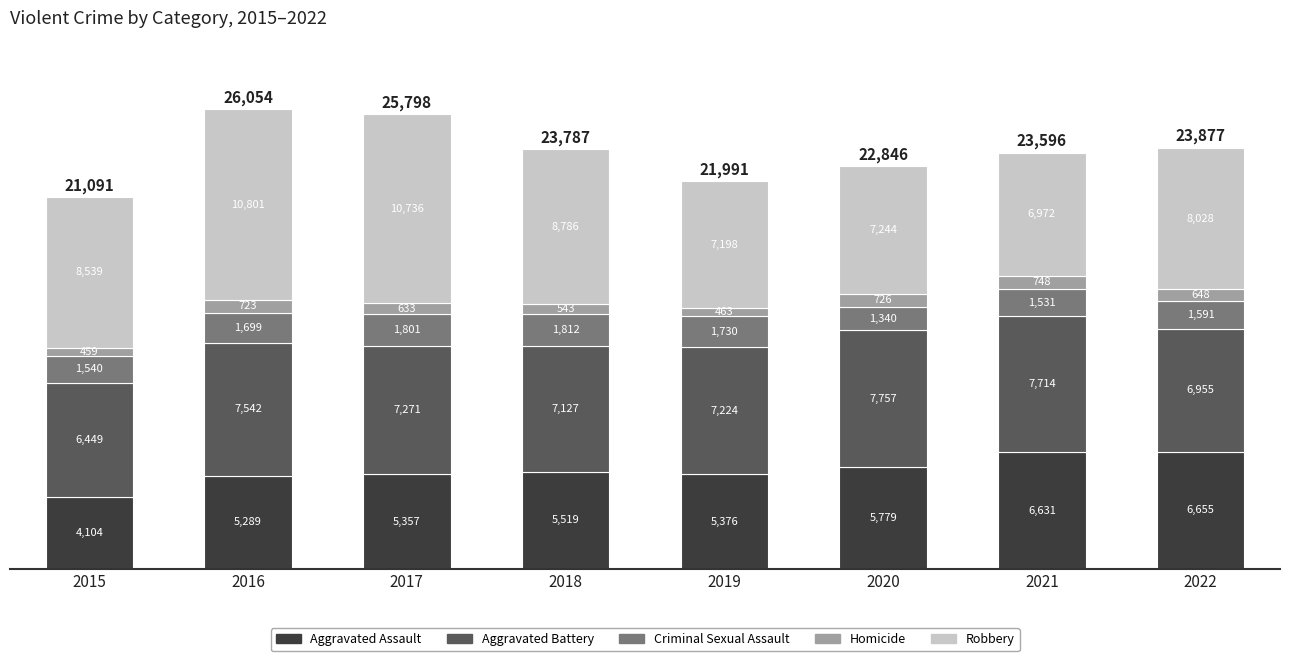

True or false: Aggravated Assault has a value of 6655 at 2022.

True